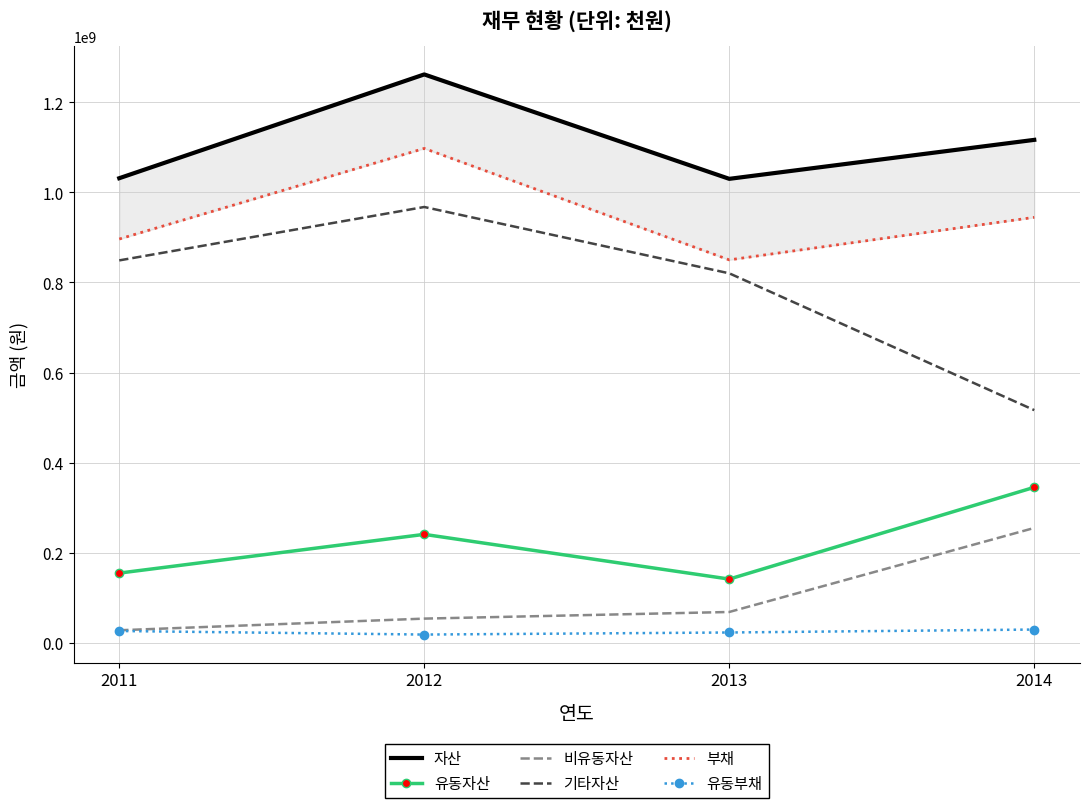

What is the value of the 유동부채 point at the 4th from the left?

29378972